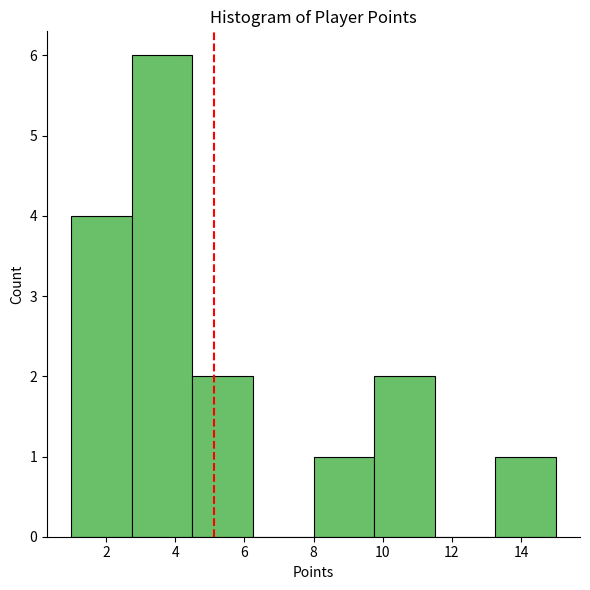

Reading left to right, list every bar in this chart as the range it spans on the x-axis followed by its height. Neither the bar edges nor the heights are printed on the chart, so give them approximately, as read against the axes.

1.00 to 2.75: 4
2.75 to 4.50: 6
4.50 to 6.25: 2
6.25 to 8.00: 0
8.00 to 9.75: 1
9.75 to 11.50: 2
11.50 to 13.25: 0
13.25 to 15.00: 1